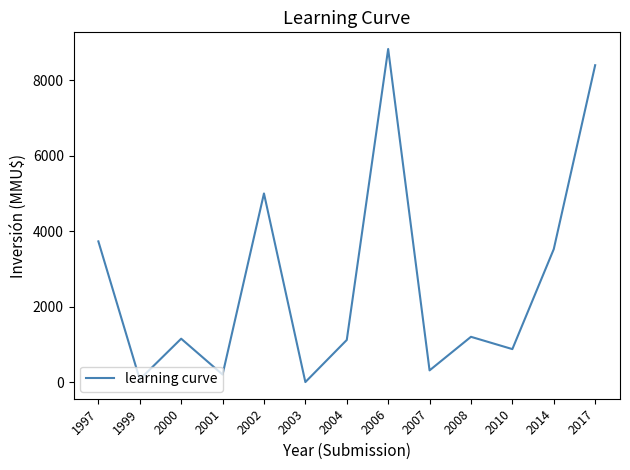

Where does the data first go above 1150?

1997